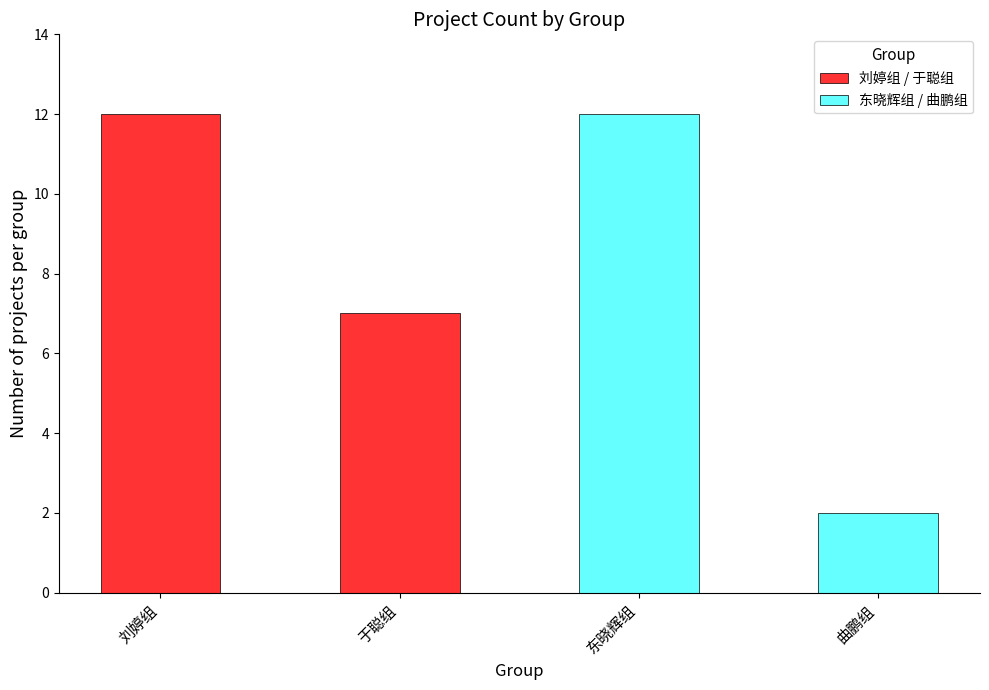

How many data points in 刘婷组 / 于聪组 are less than 12?

1